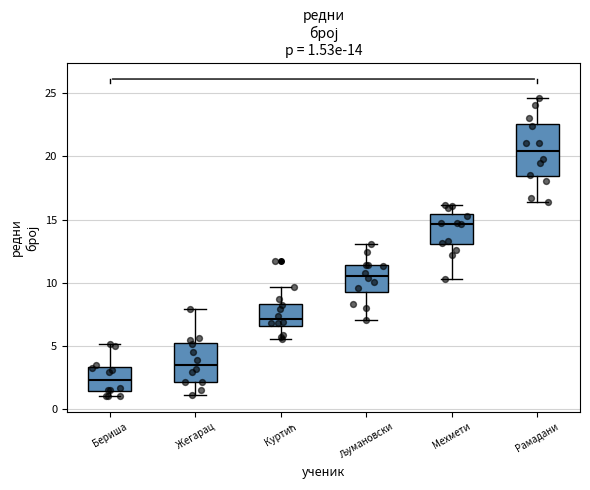

Which box has the lowest median line?

Бериша